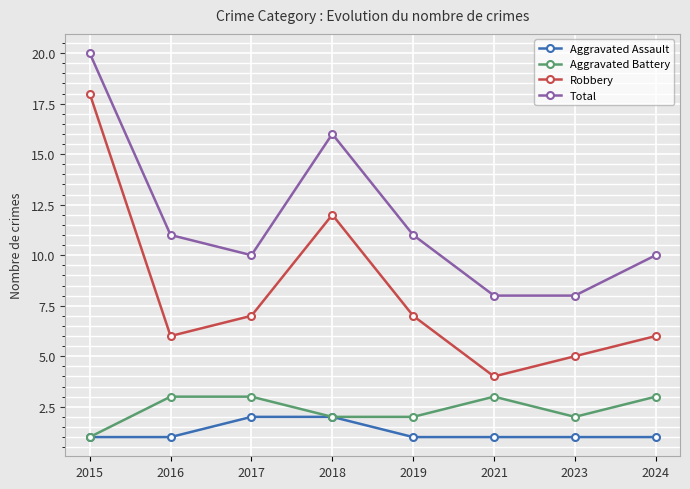

True or false: Aggravated Battery and Total cross at least once.

False